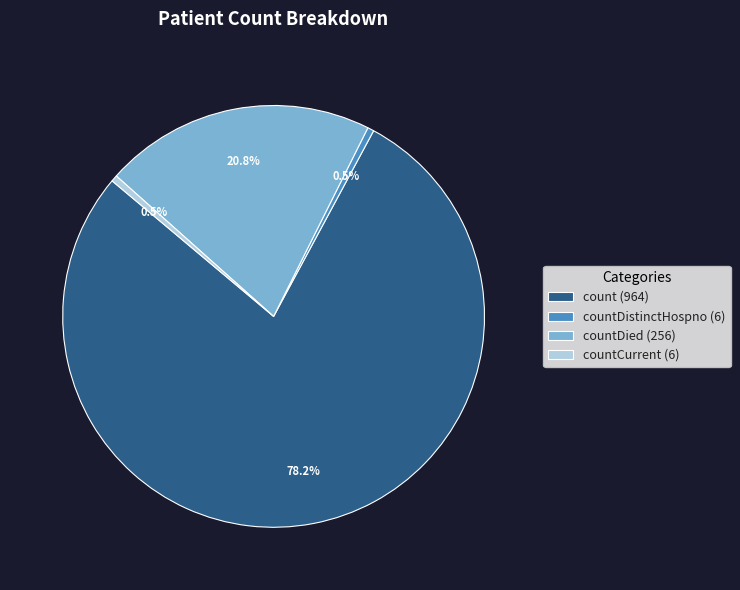

How much of the chart is everything except count (964)?

21.8%